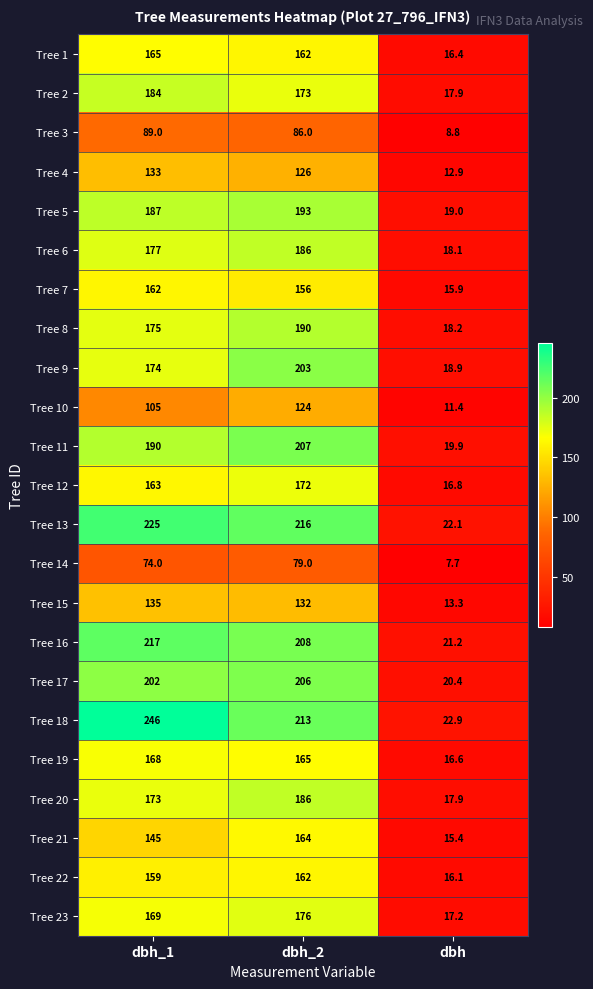

What value does the Tree 14 series have at dbh_1?

74.0